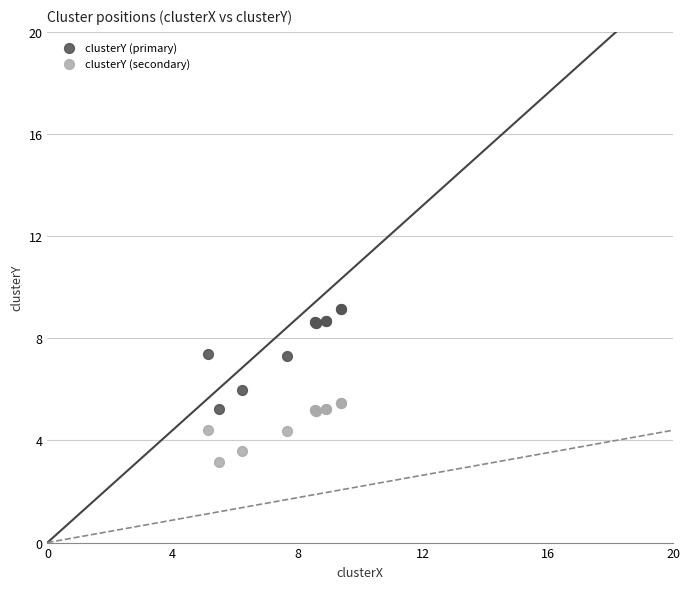

Which series reaches the minimum Y coordinate?

clusterY (secondary)